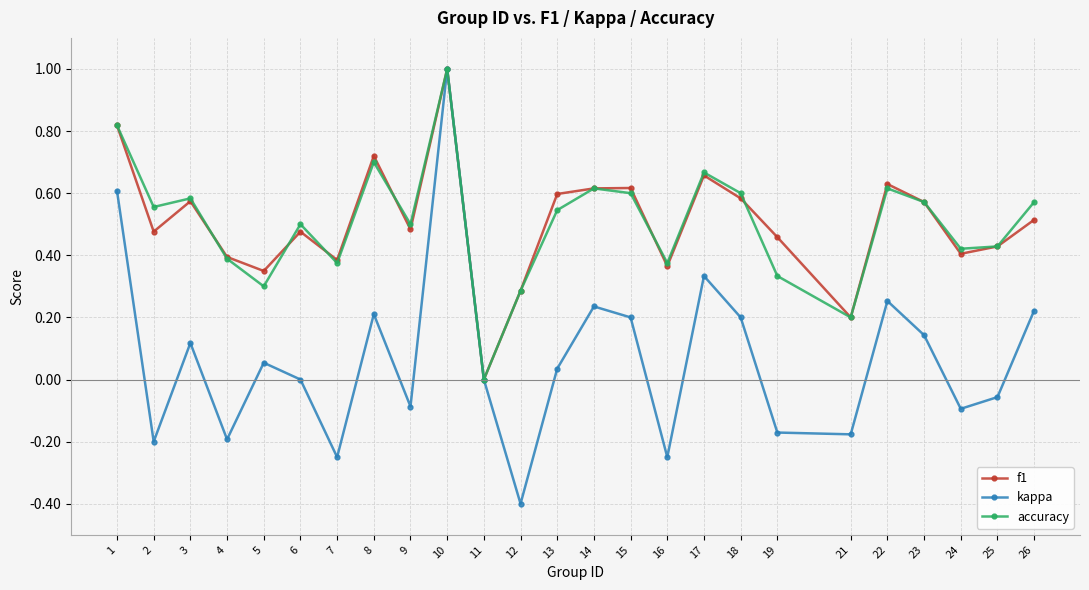

At which category is the sum across all series the highest?

10